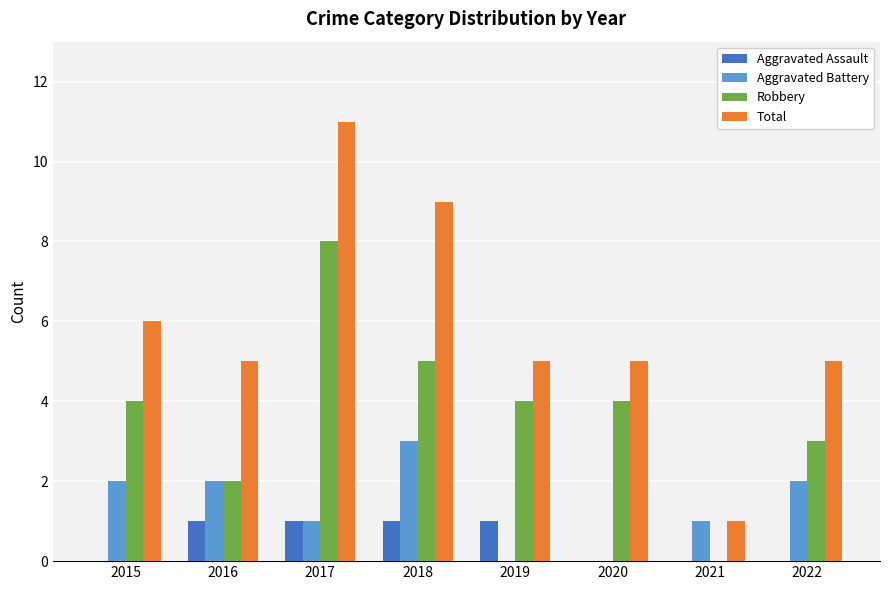

What is the approximate value of Robbery at 2018?

5